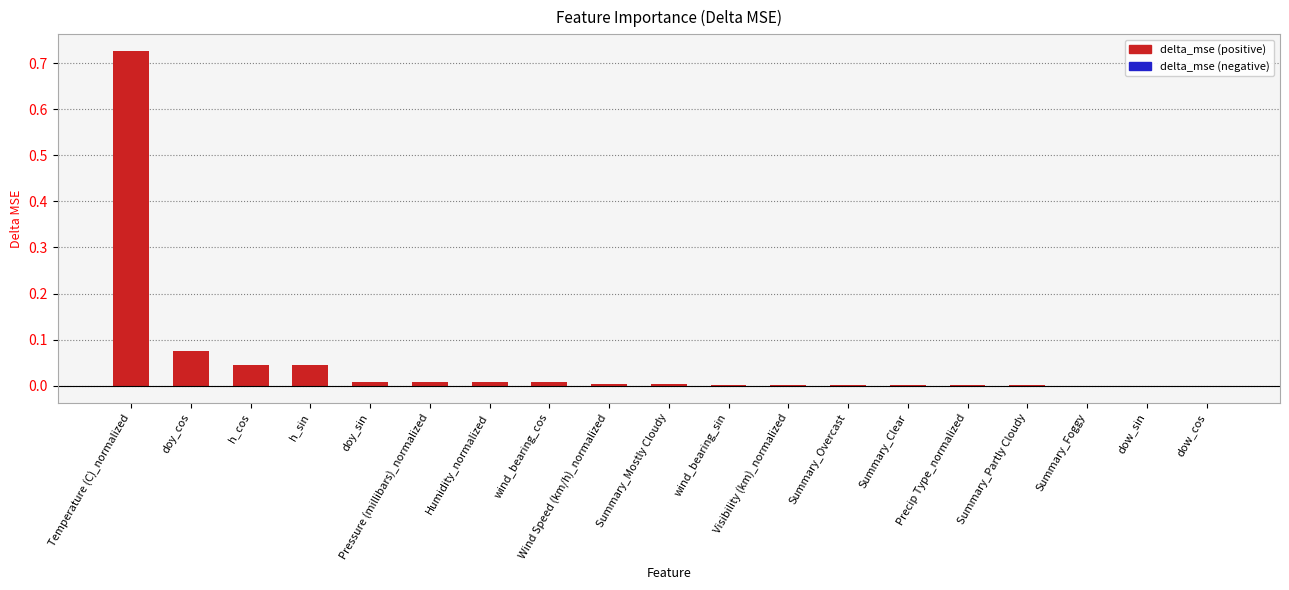

How many data points are less than 0?

3